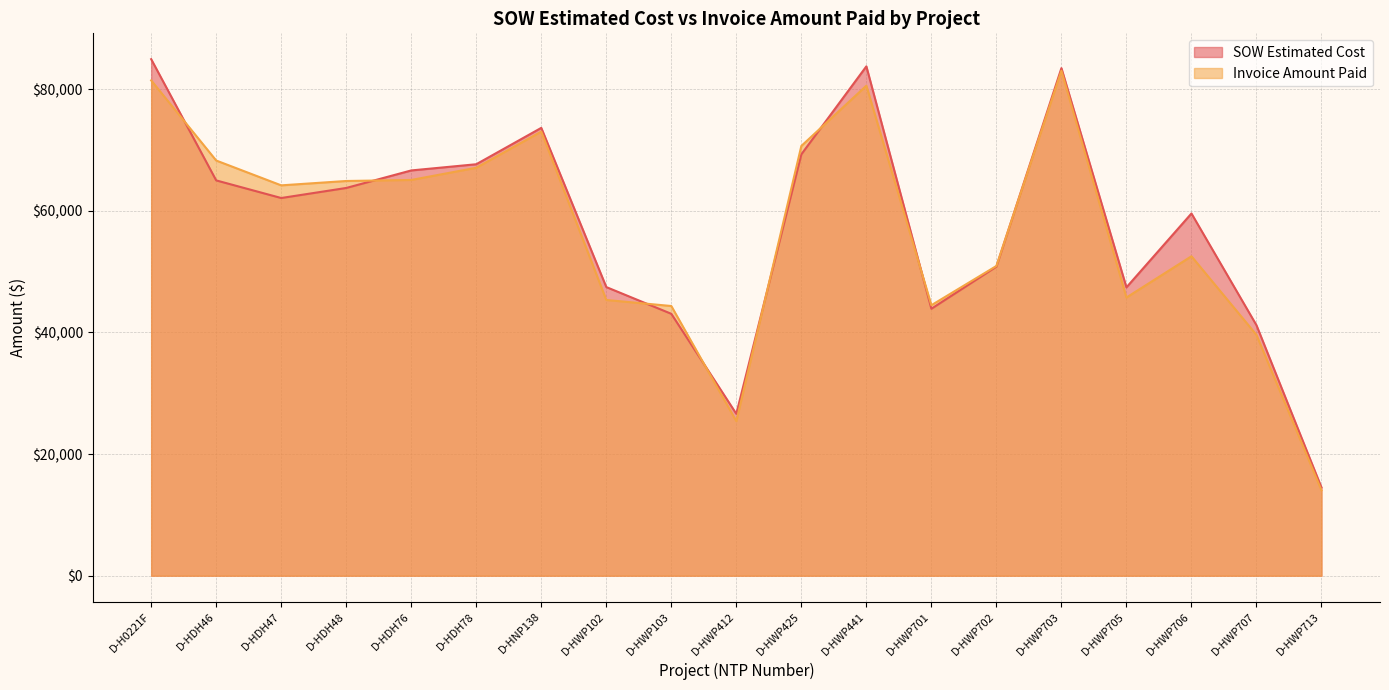

At which category is the sum across all series the highest?

D-HWP703